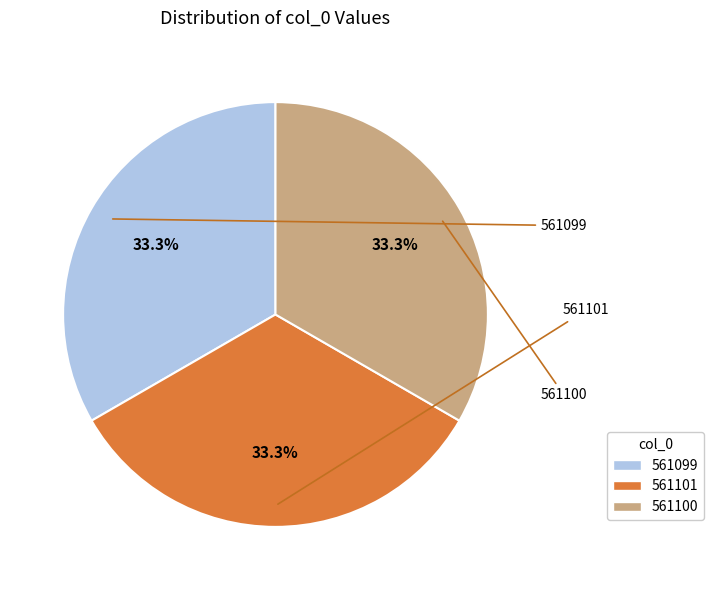

To the nearest percent, what percentage of the pie is 561099?

33%